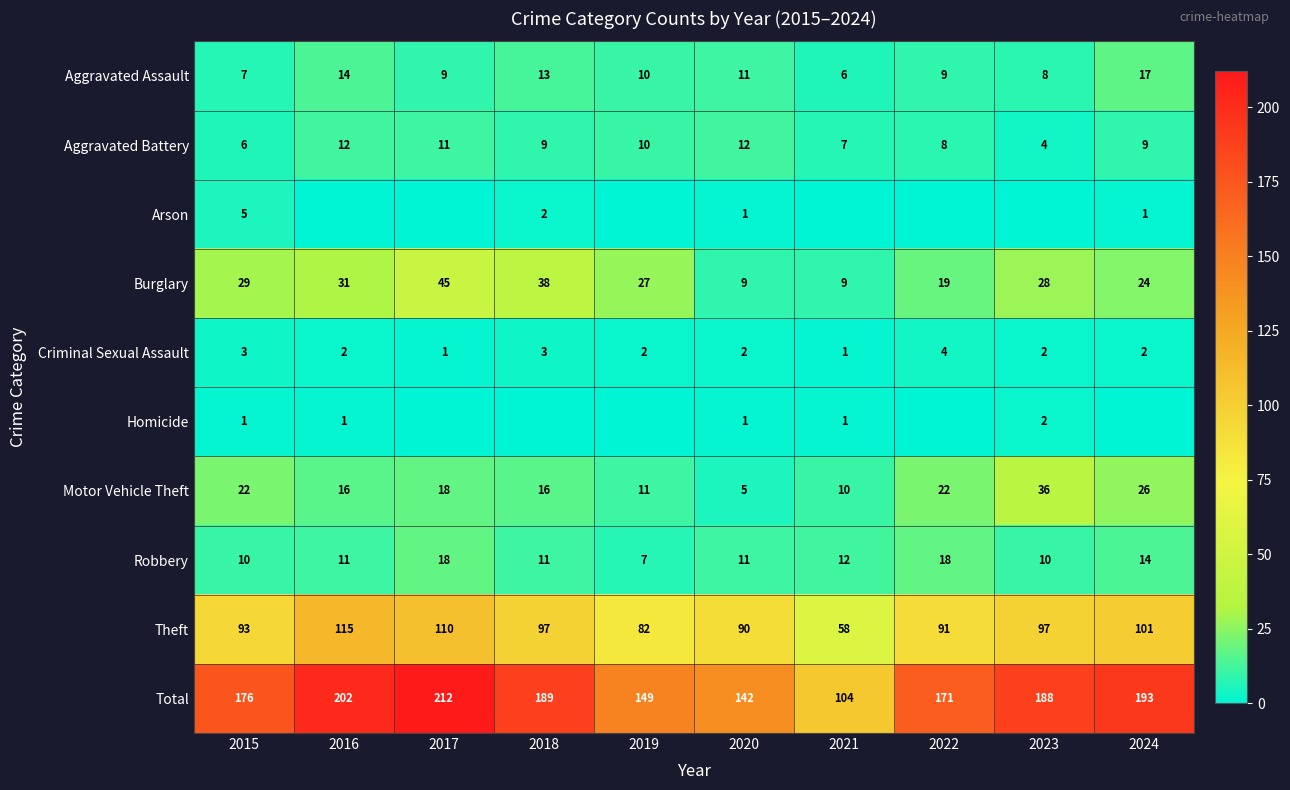

What is the approximate value of Theft at 2019?

82